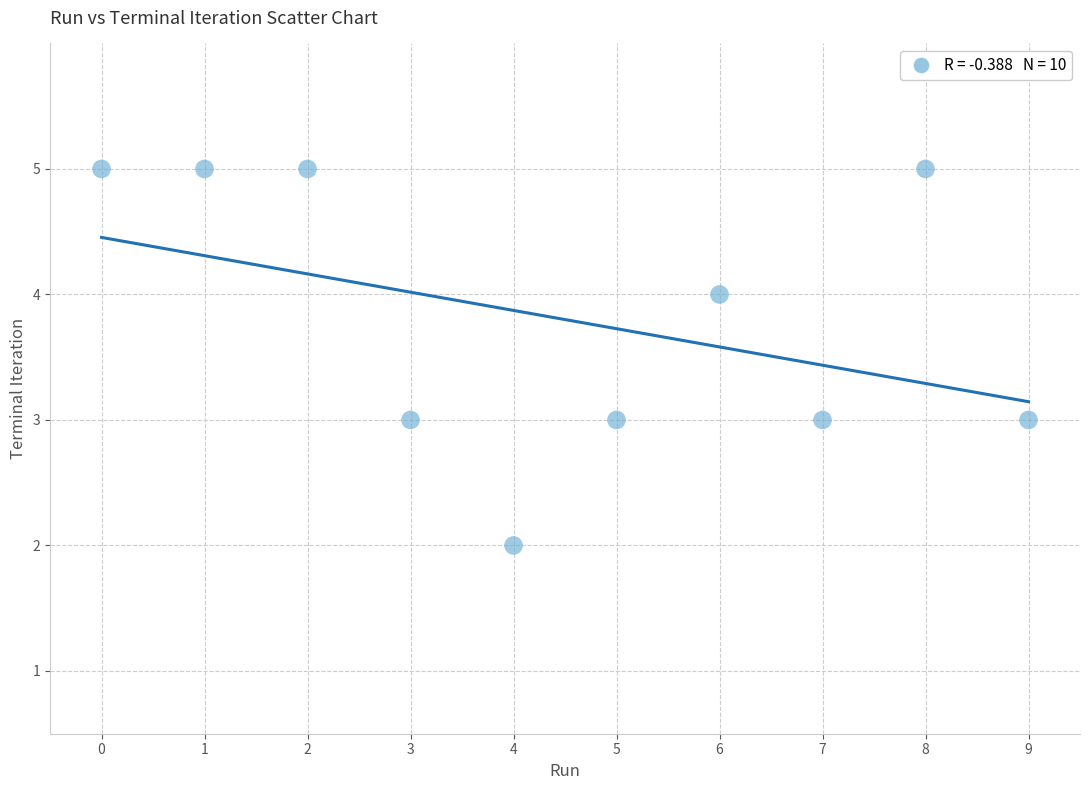

What is the range of Y values (max minus min)?

3